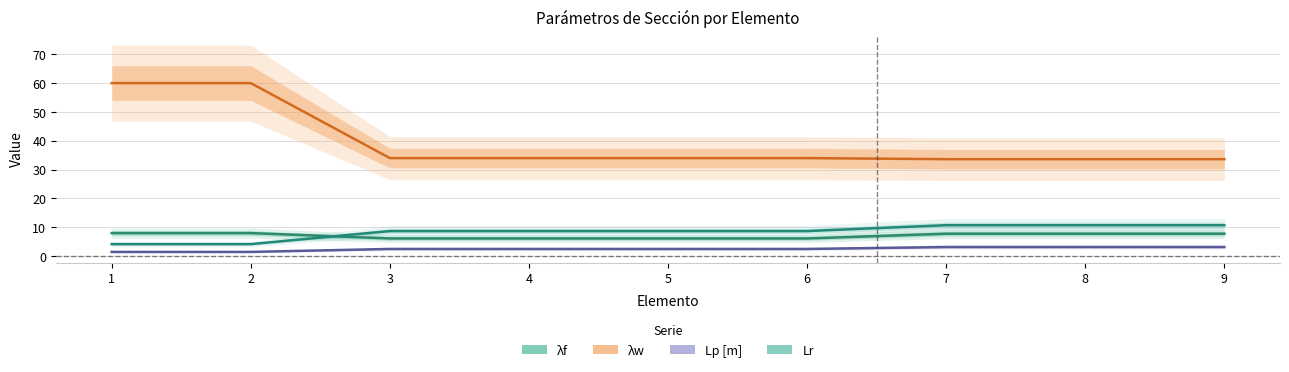

Does the chart have visible grid lines?

Yes